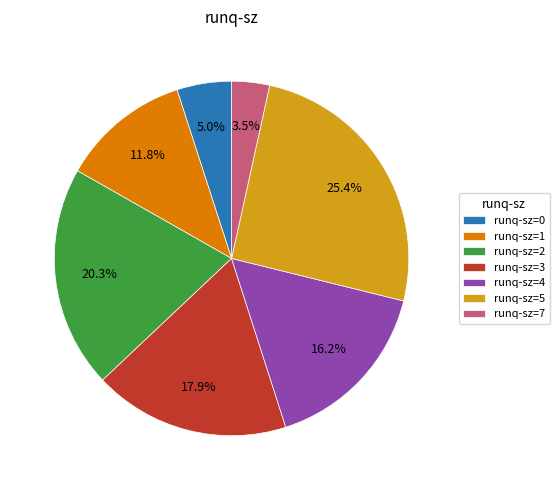

Which has a higher value, runq-sz=4 or runq-sz=3?

runq-sz=3